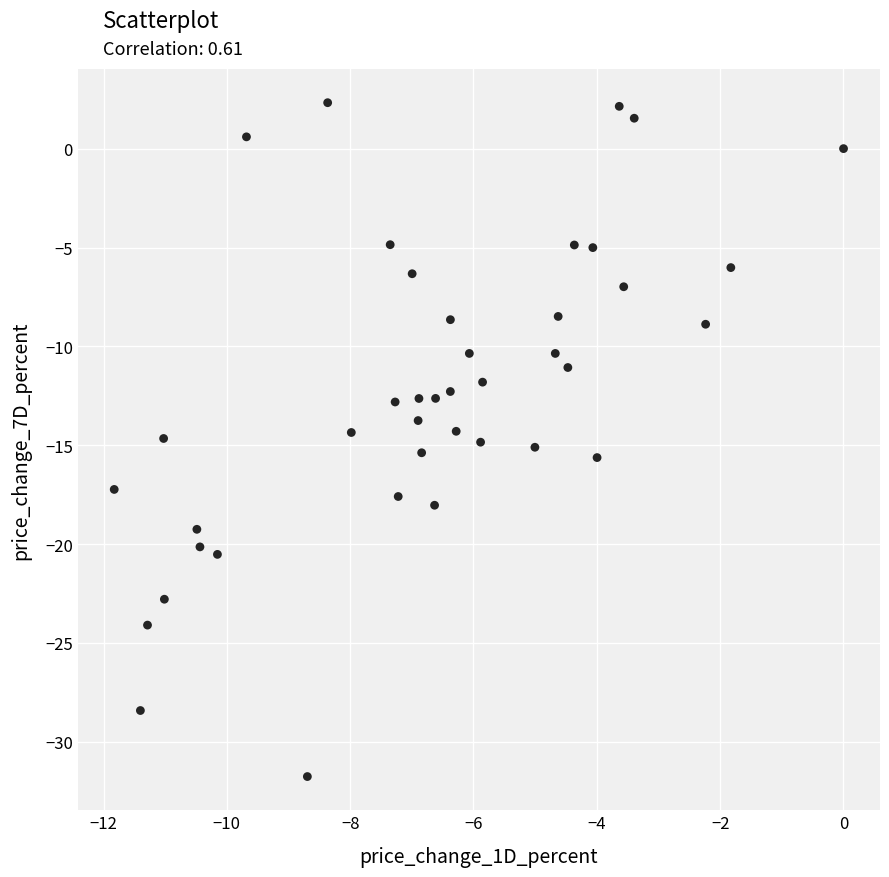

What is the range of X values (max minus min)?

11.8